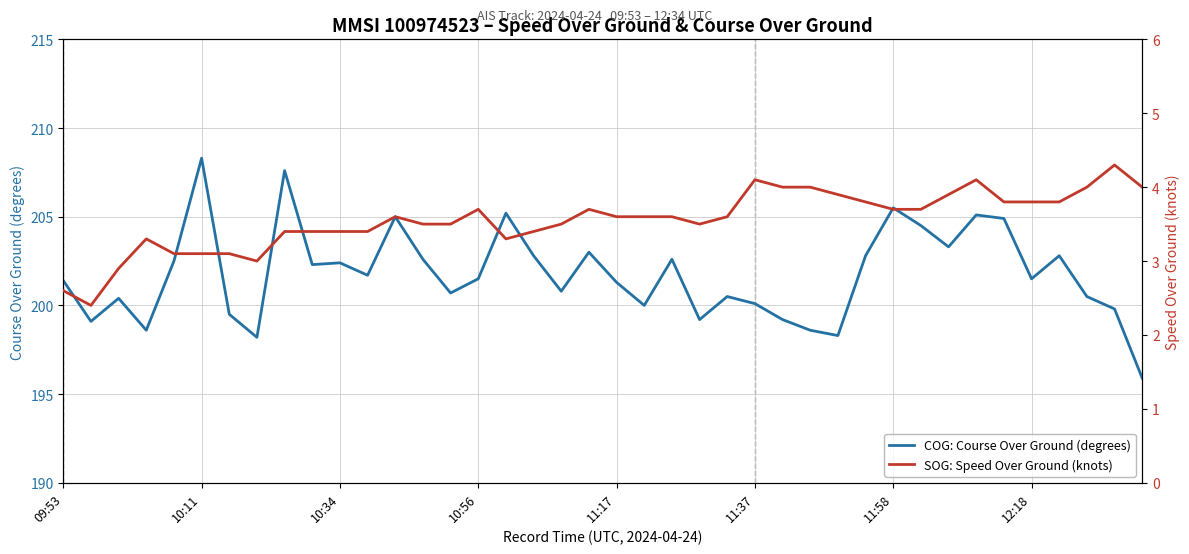

Rank the series by their average value, from highest to lowest.

COG: Course Over Ground (degrees), SOG: Speed Over Ground (knots)